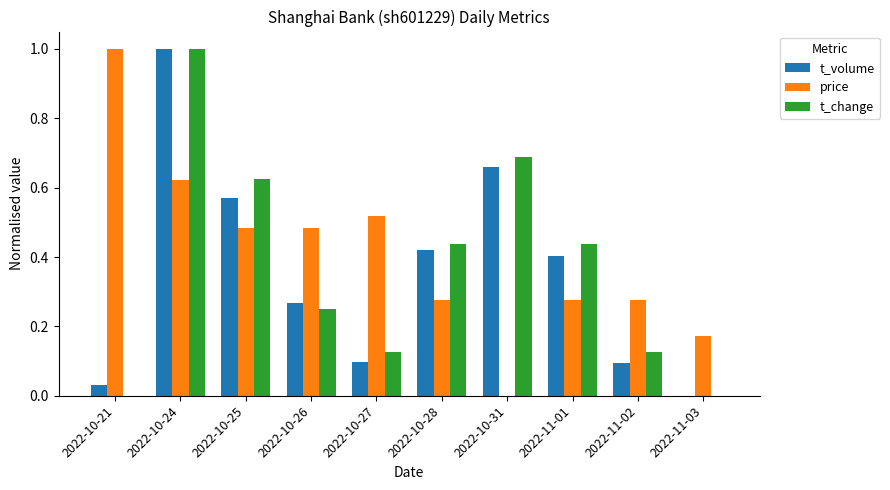

Which category has the highest value in the t_volume series?

2022-10-24